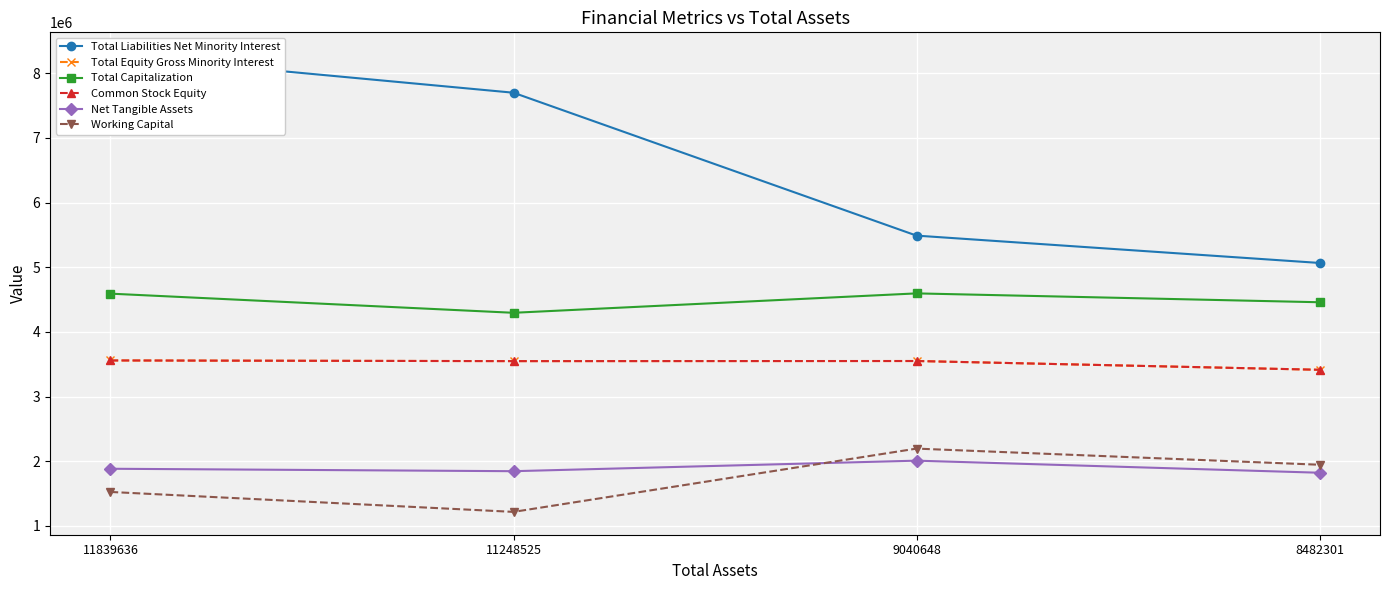

Rank the series by their maximum value, from lowest to highest.

Net Tangible Assets, Working Capital, Total Equity Gross Minority Interest, Common Stock Equity, Total Capitalization, Total Liabilities Net Minority Interest